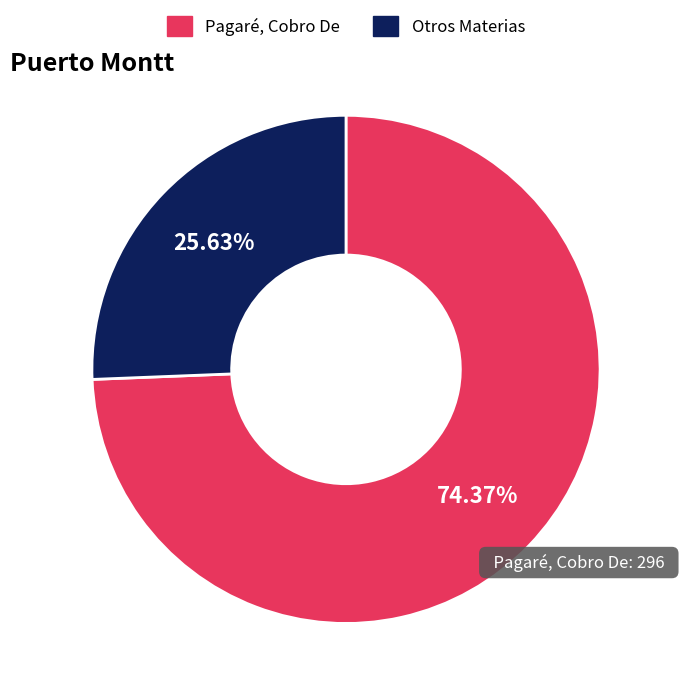

Which slice represents more than half of the pie?

Pagaré, Cobro De